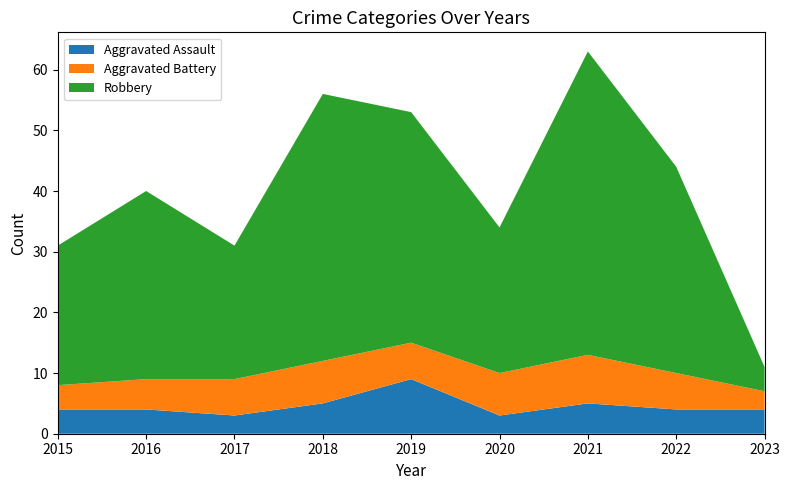

What is the value of the Aggravated Assault point at the 5th from the left?

9